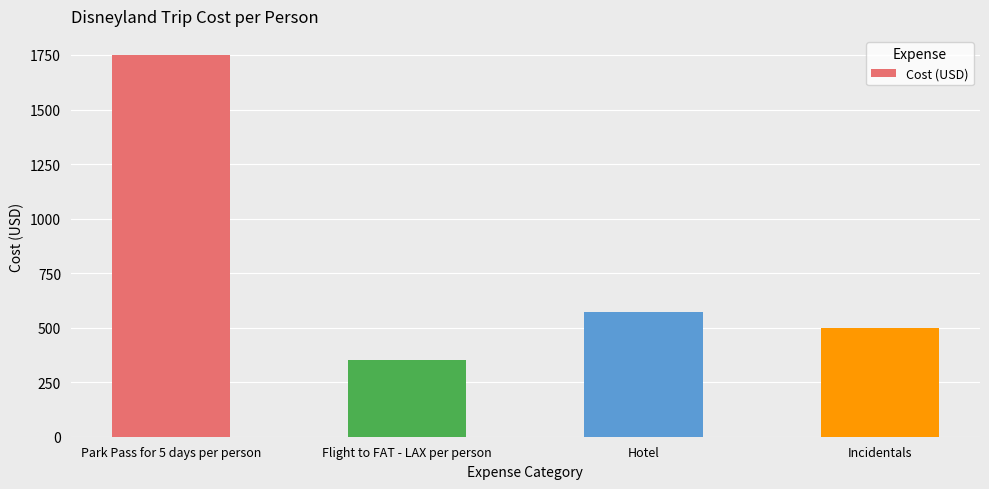

What is the change in value from Park Pass for 5 days per person to Hotel?

-1180